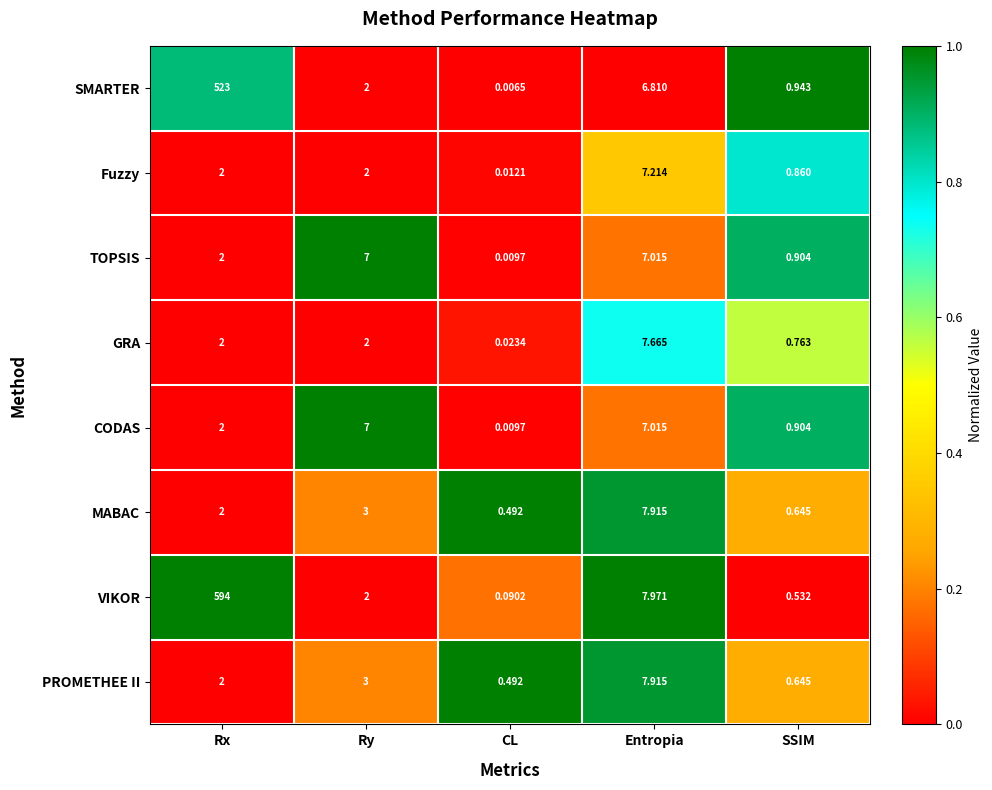

Which series has the largest total across all categories?

VIKOR